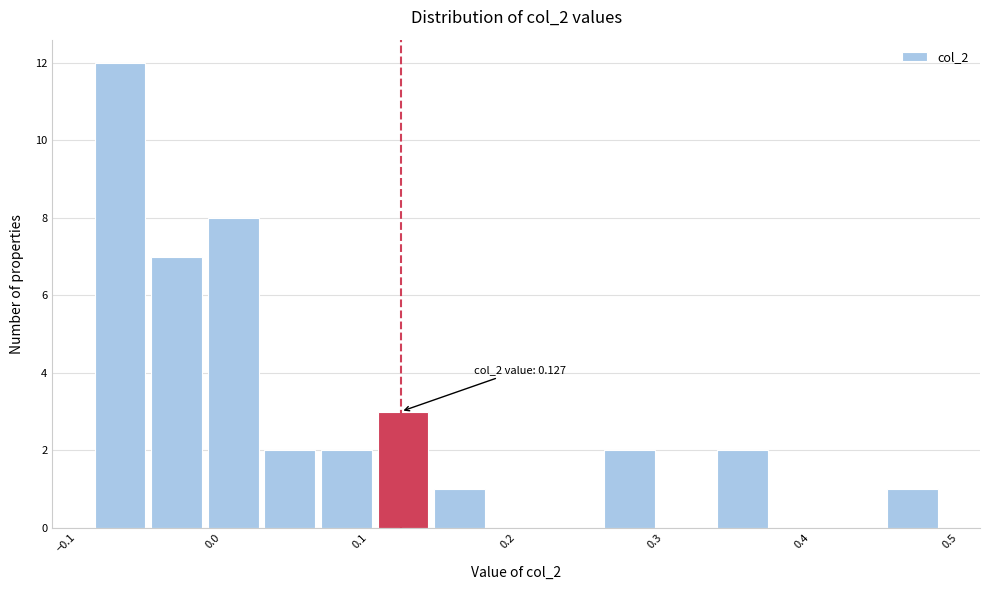

Around what value on the x-axis is the tallest bar? Give the approximate position of its centre, as read against the axis.

-0.06